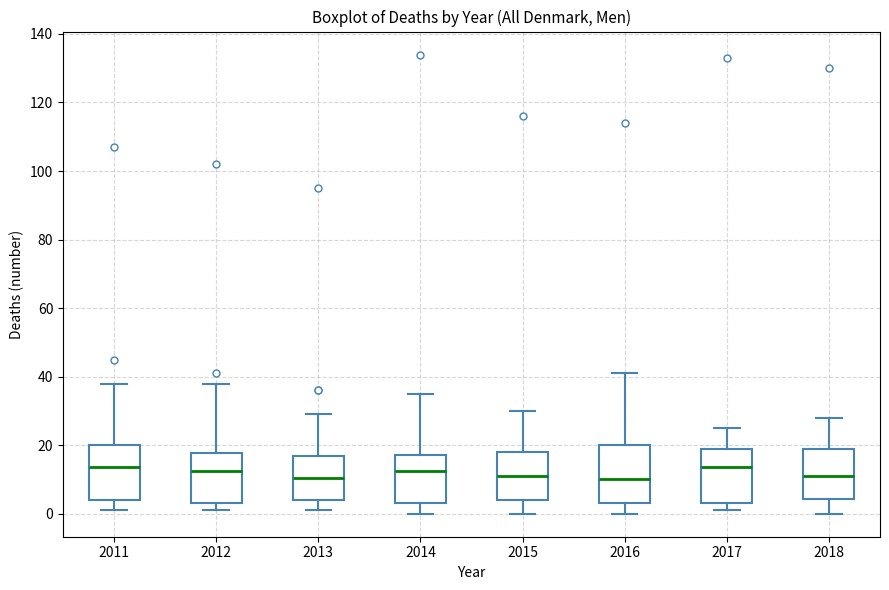

Reading left to right, transcribe this box plot: for each box, give where its median line is, the range the box spans, and where its two whiskers end, as read against the y-axis. The values are not printed on the chart, so give them approximately, as read against the axis.

2011: median 14, box 4 to 20, whiskers 2 to 38
2012: median 12, box 4 to 18, whiskers 2 to 38
2013: median 10, box 4 to 16, whiskers 2 to 30
2014: median 12, box 4 to 18, whiskers 0 to 36
2015: median 12, box 4 to 18, whiskers 0 to 30
2016: median 10, box 4 to 20, whiskers 0 to 42
2017: median 14, box 4 to 20, whiskers 2 to 26
2018: median 12, box 4 to 20, whiskers 0 to 28